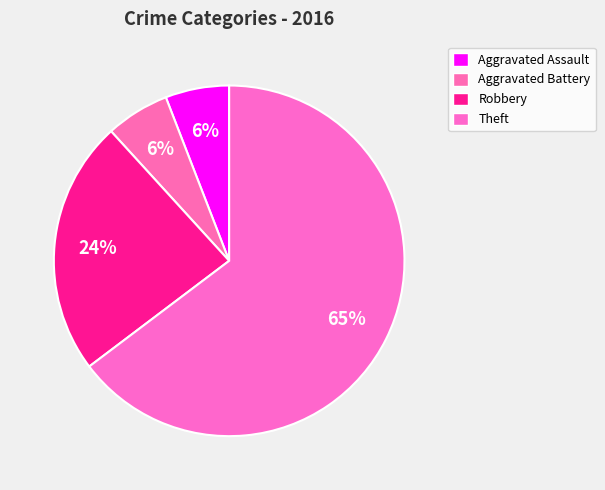

How many slices are in this pie chart?

4